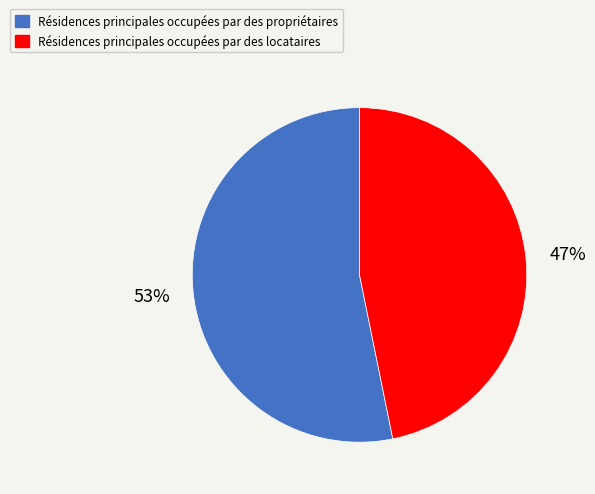

Which category has the smallest portion of the pie?

Résidences principales occupées par des locataires